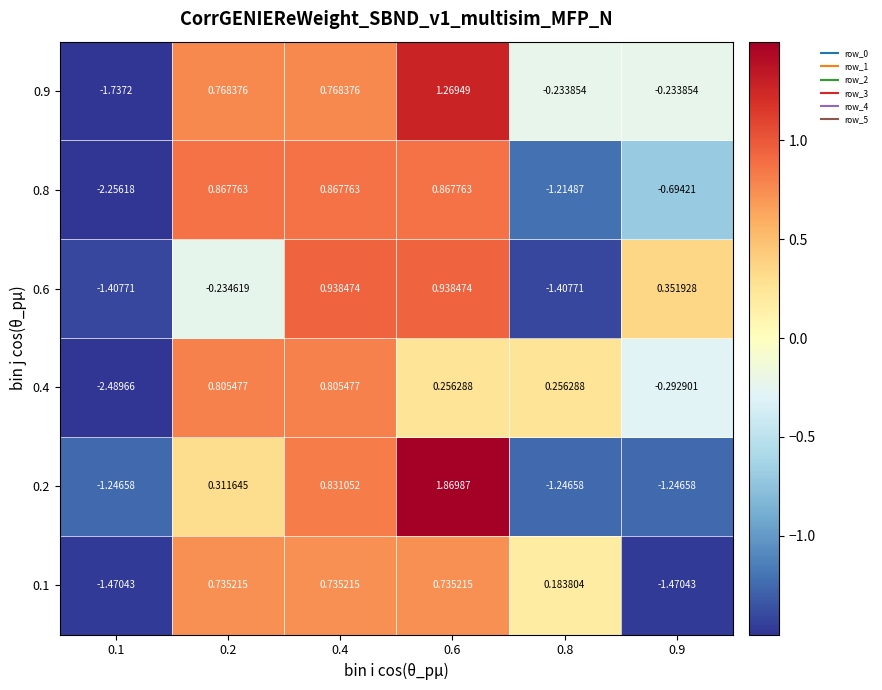

Between 0.4 and 0.9, which series saw the biggest shift?

0.1